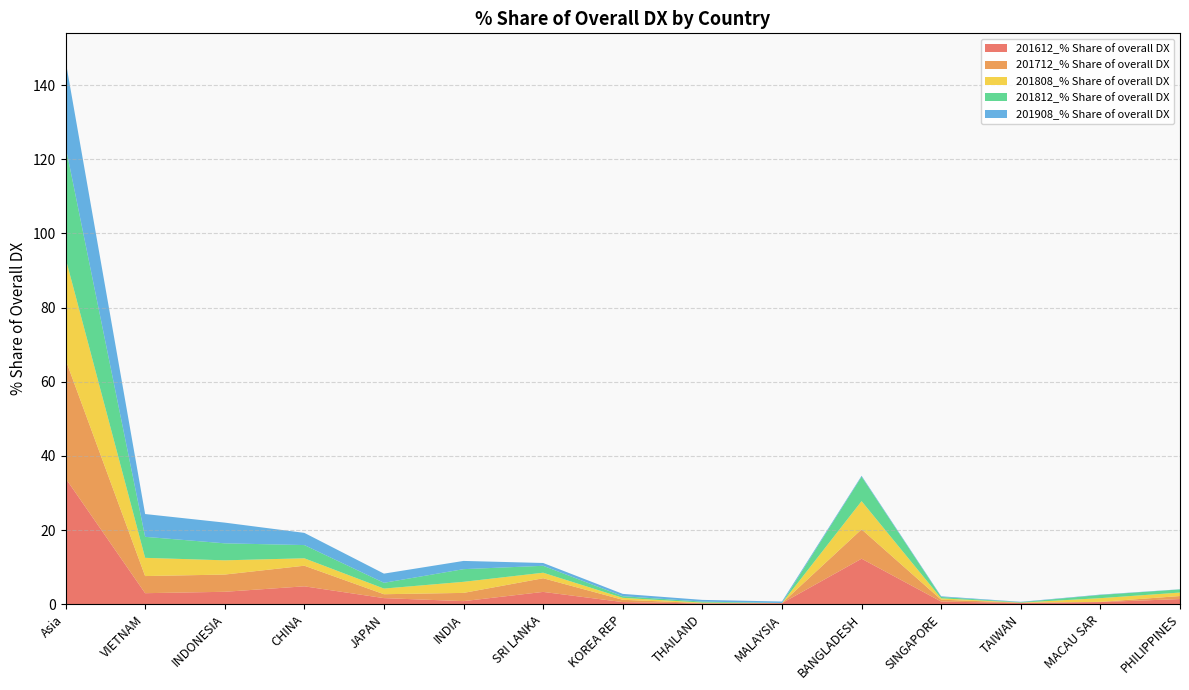

Reading left to right, list all the values displayed in this chart.

201612_% Share of overall DX: 34.0	3.0	3.4	4.8	1.7	0.8	3.3	0.6	0.2	0.3	12.3	0.7	0.3	0.6	1.4
201712_% Share of overall DX: 32.0	4.6	4.6	5.6	1.1	2.2	3.7	0.6	0.1	0.0	7.9	0.5	0.1	0.1	0.8
201808_% Share of overall DX: 27.4	4.9	3.8	2.0	1.5	3.0	1.5	0.5	0.1	0.0	7.6	0.4	0.0	1.0	0.9
201812_% Share of overall DX: 30.2	5.7	4.6	3.6	1.6	3.4	1.9	0.4	0.3	0.0	6.6	0.4	0.1	0.9	0.8
201908_% Share of overall DX: 23.1	6.1	5.6	3.3	2.5	2.2	0.8	0.6	0.5	0.4	0.2	0.2	0.1	0.1	0.0